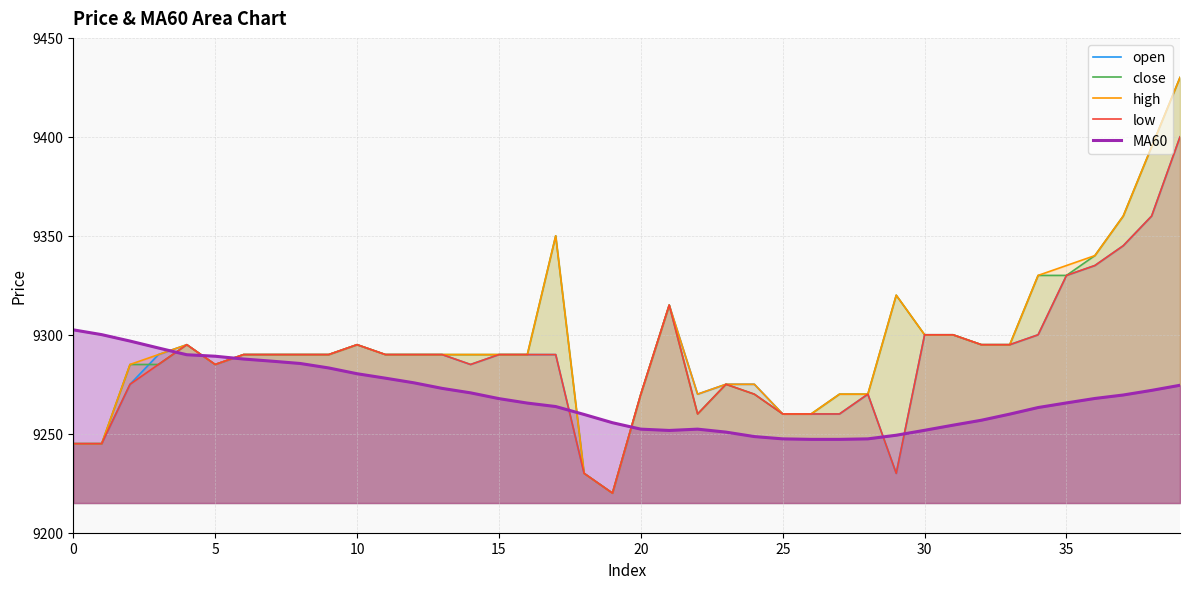

What is the average value of the close series?

9294.5